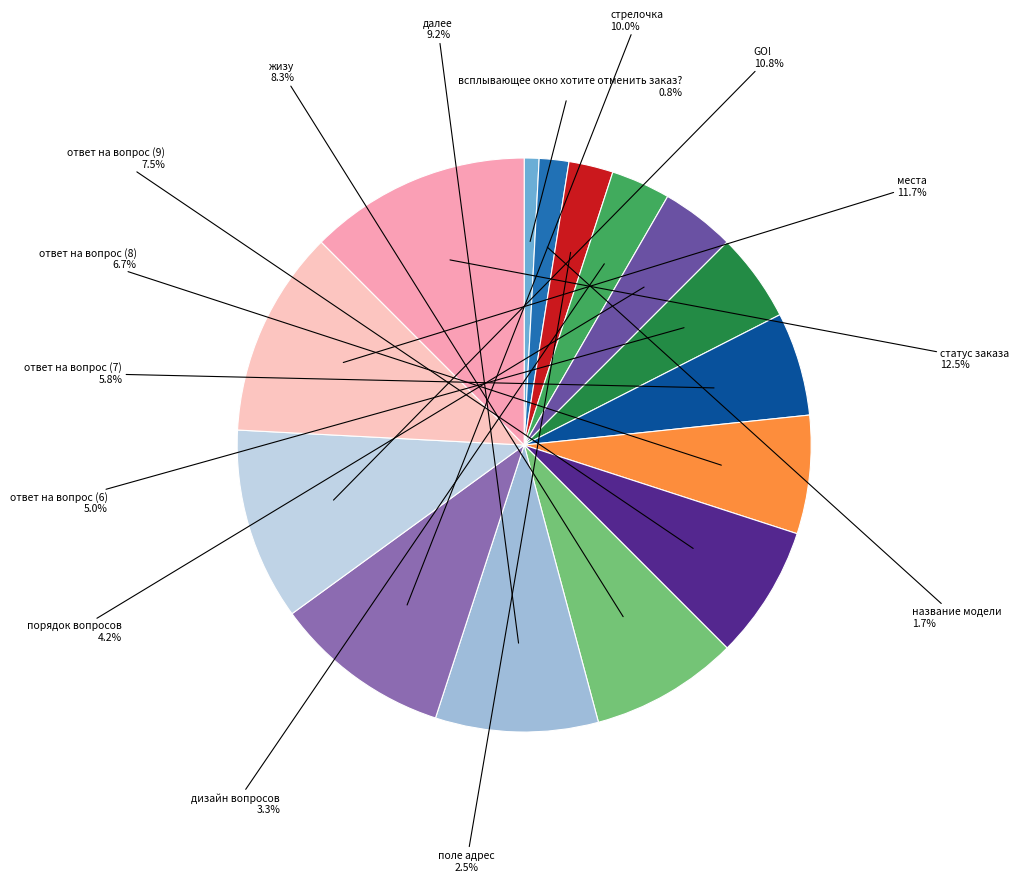

How many slices are in this pie chart?

15